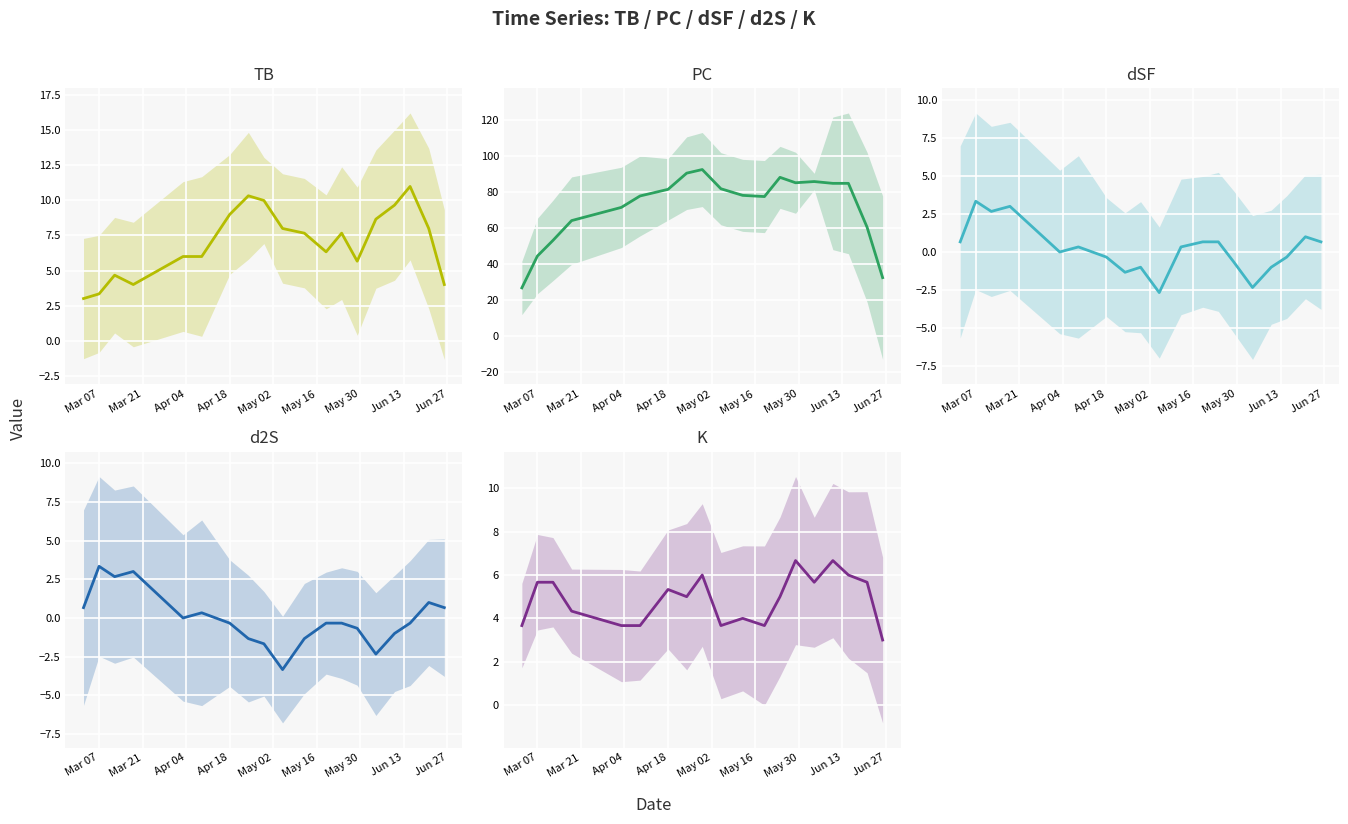

Does the chart display data point markers on the line(s)?

No